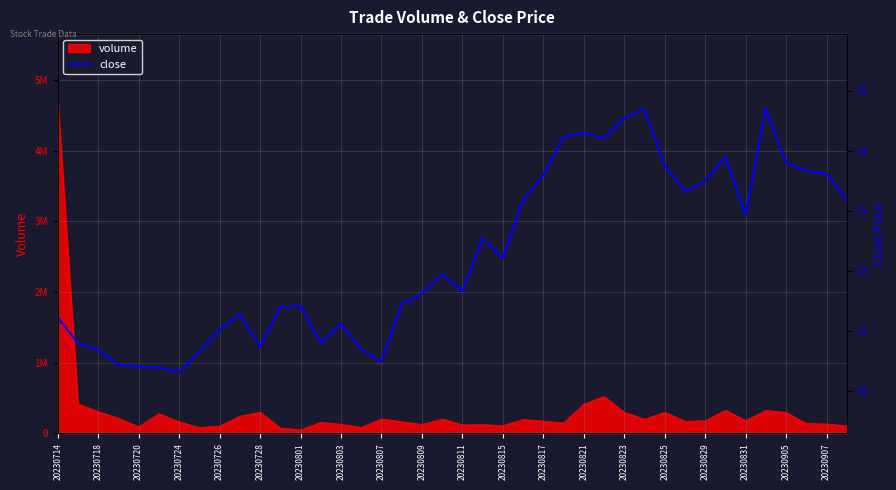

Reading right to left, extract all data points from this chart.

23.2	23.6	23.7	23.8	24.7	22.9	23.9	23.5	23.3	23.8	24.7	24.6	24.2	24.3	24.2	23.6	23.2	22.2	22.6	21.7	21.9	21.6	21.5	20.5	20.7	21.1	20.8	21.4	21.4	20.8	21.3	21.0	20.7	20.3	20.4	20.4	20.4	20.7	20.8	21.2